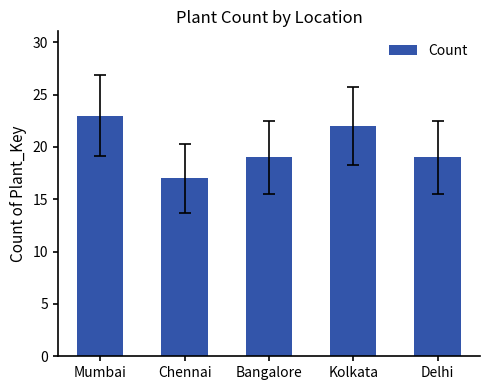

The chart shows a value of 14 at Mumbai. True or false?

False